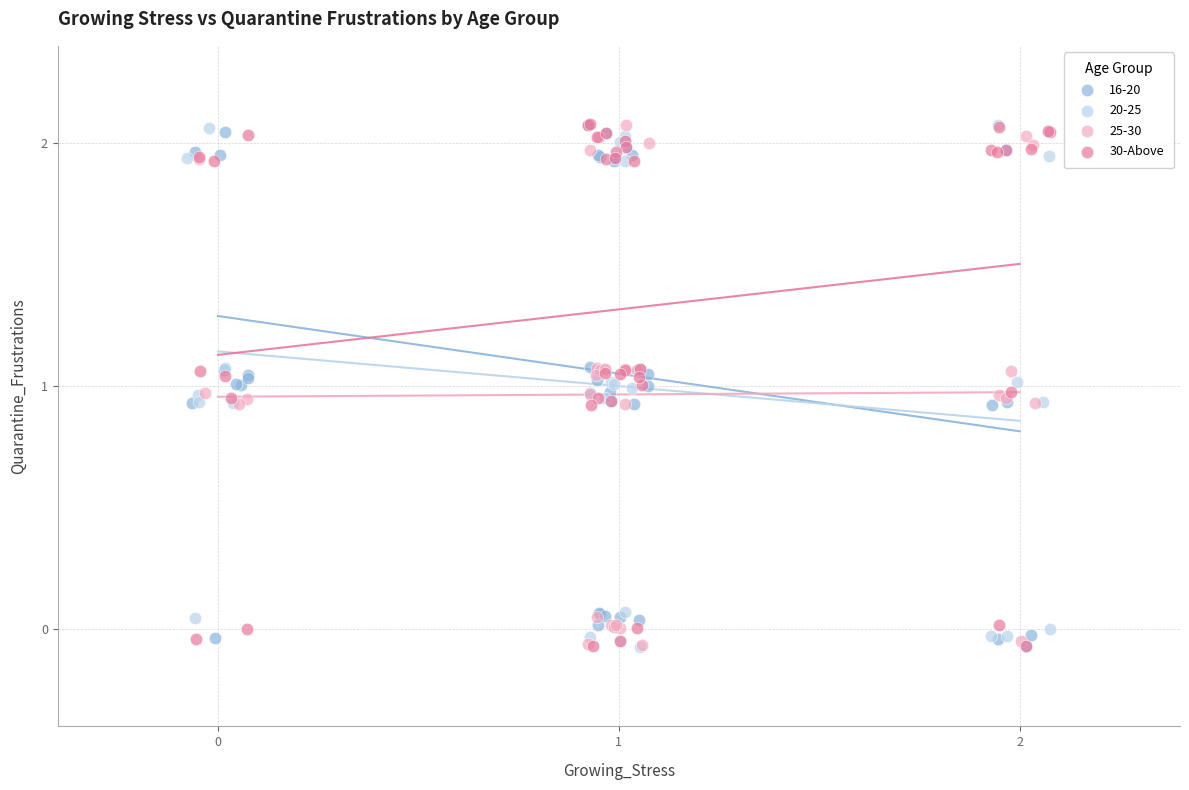

What are all the series names shown in the legend?

16-20, 20-25, 25-30, 30-Above